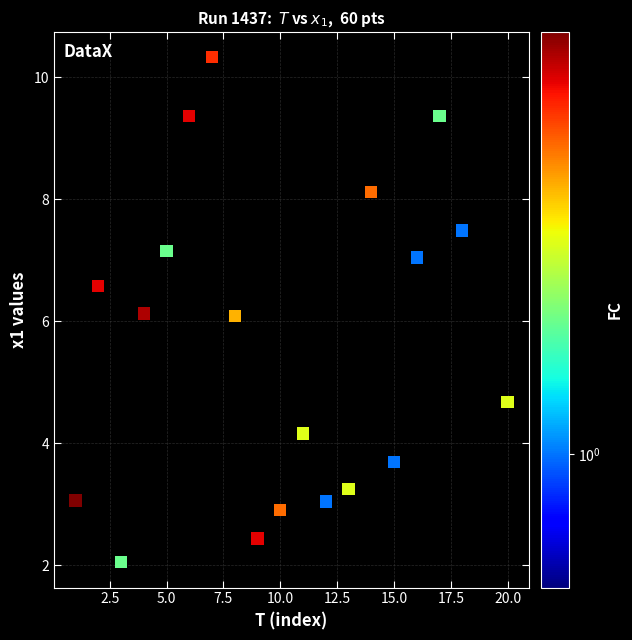

What is the range of Y values (max minus min)?

8.3